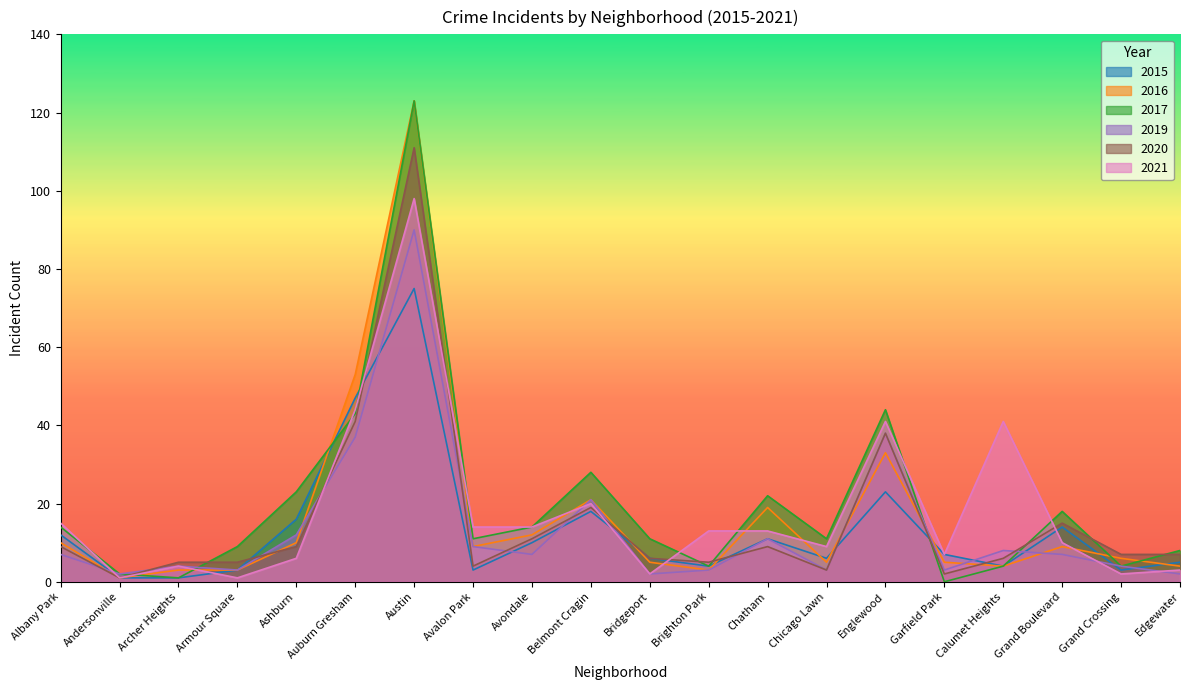

Count the number of categories in the chart.

20